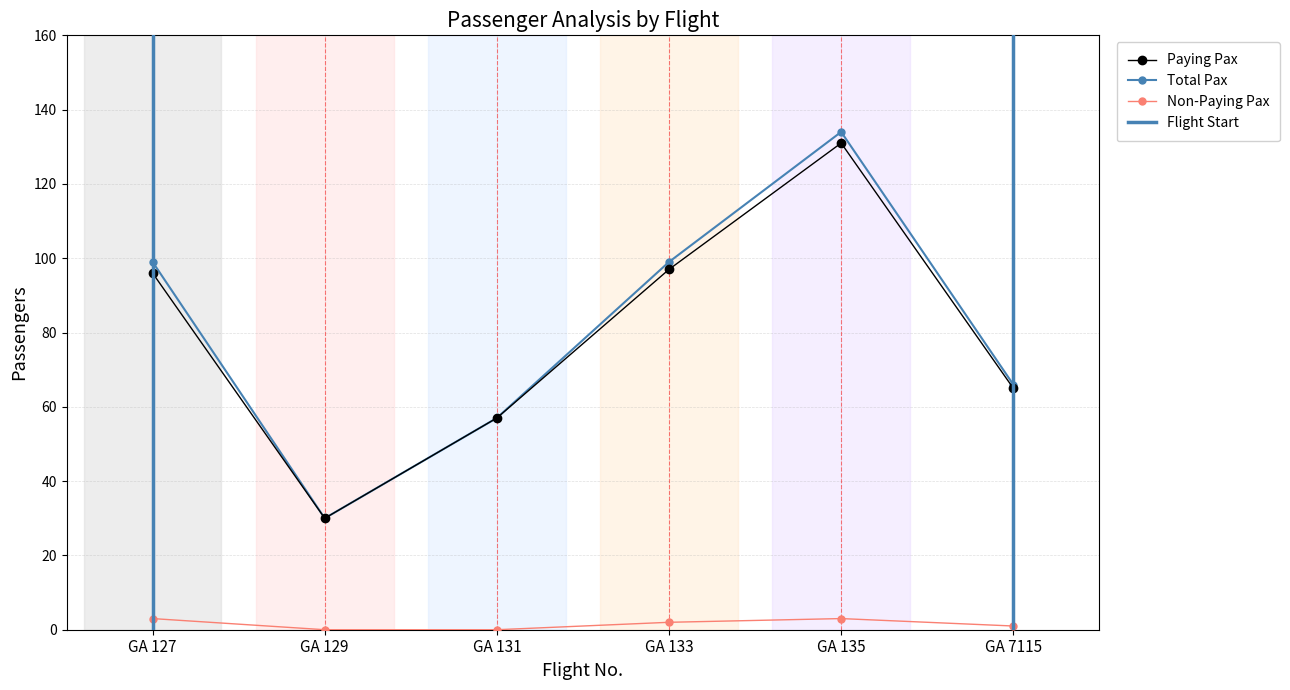

At which category does Non-Paying Pax reach its first local peak?

GA 135